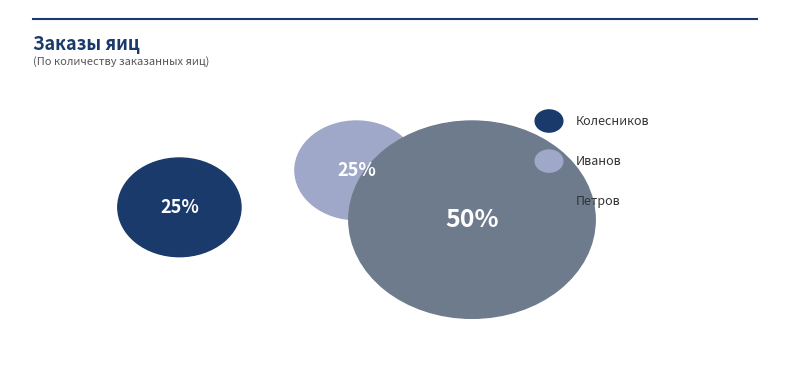

Do Иванов and Петров together represent more than half of the pie?

Yes